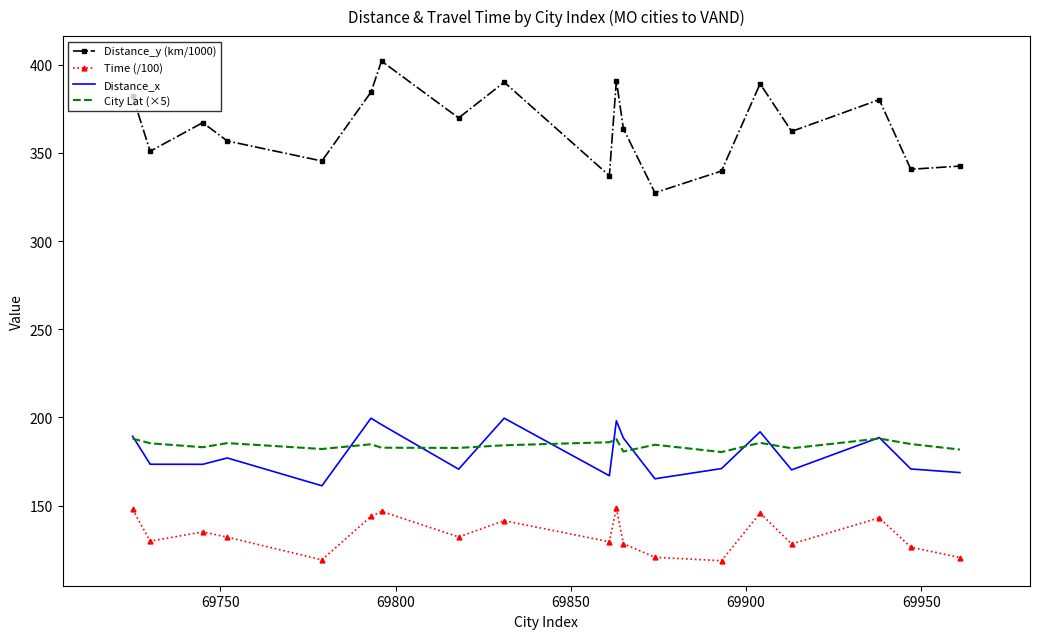

At how many categories does at least one series exceed 244?

19